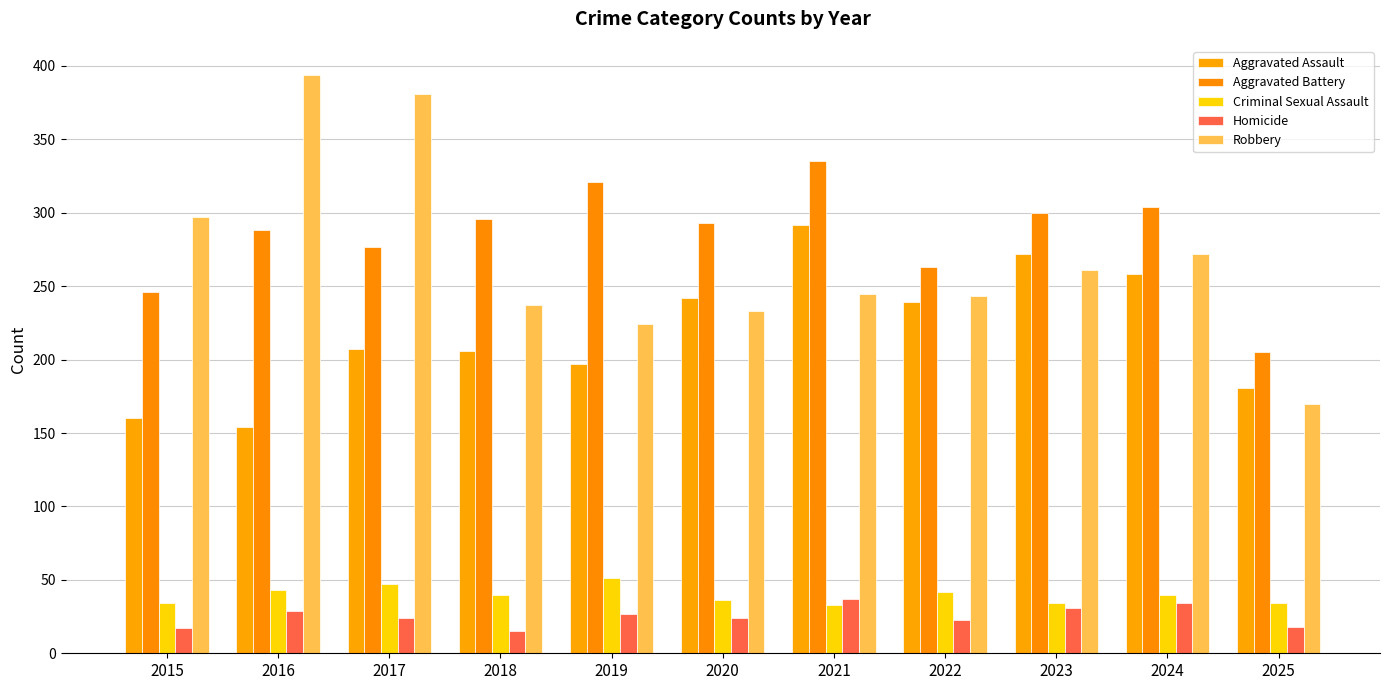

List the series in order of their peak value, lowest first.

Homicide, Criminal Sexual Assault, Aggravated Assault, Aggravated Battery, Robbery